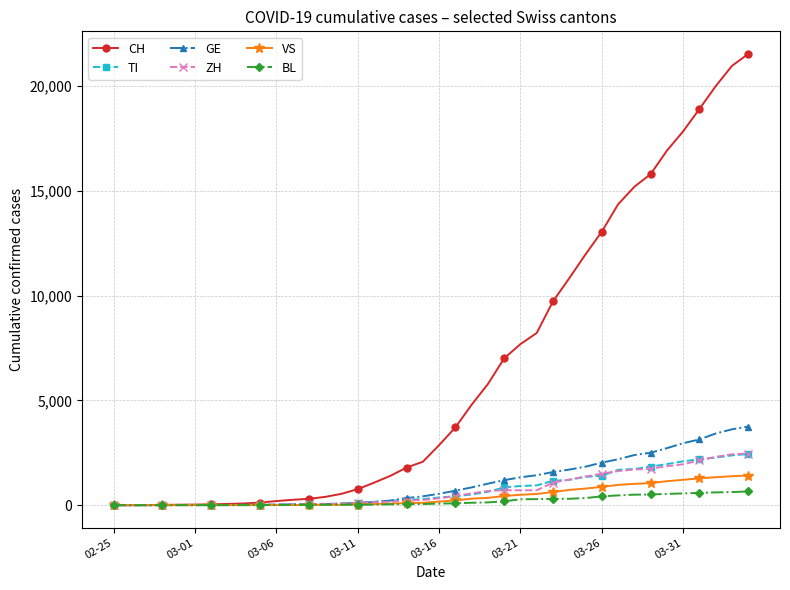

What are all the series names shown in the legend?

CH, TI, GE, ZH, VS, BL